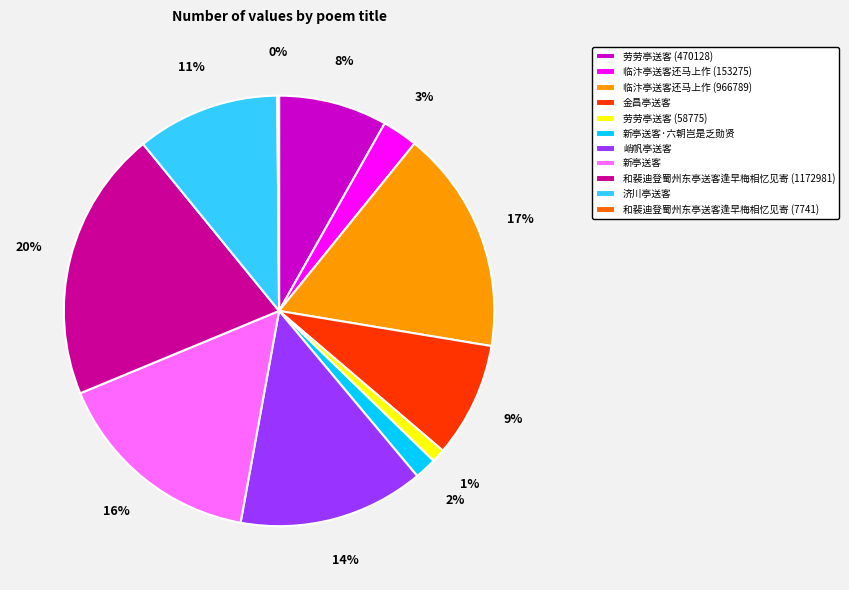

To the nearest percent, what is the average slice percentage?

9%